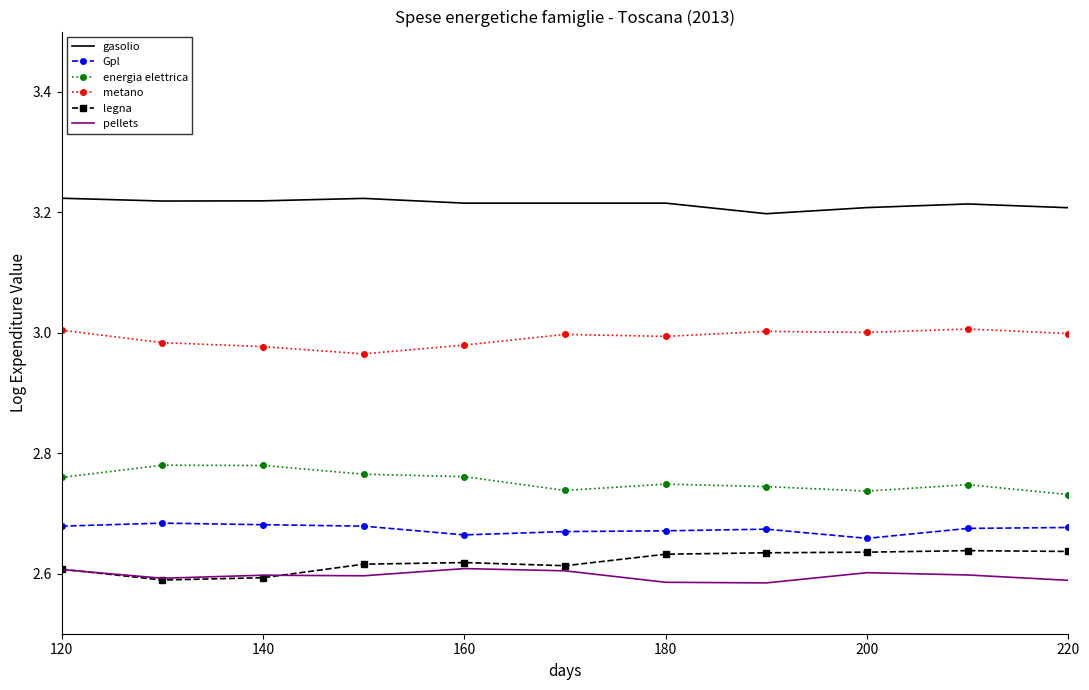

Which series has the largest total across all categories?

gasolio